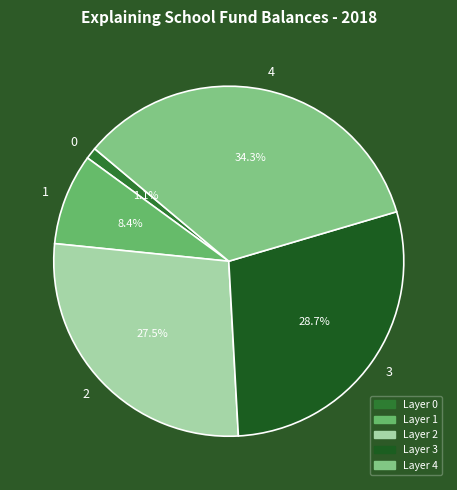

Which category has the biggest portion of the pie?

4